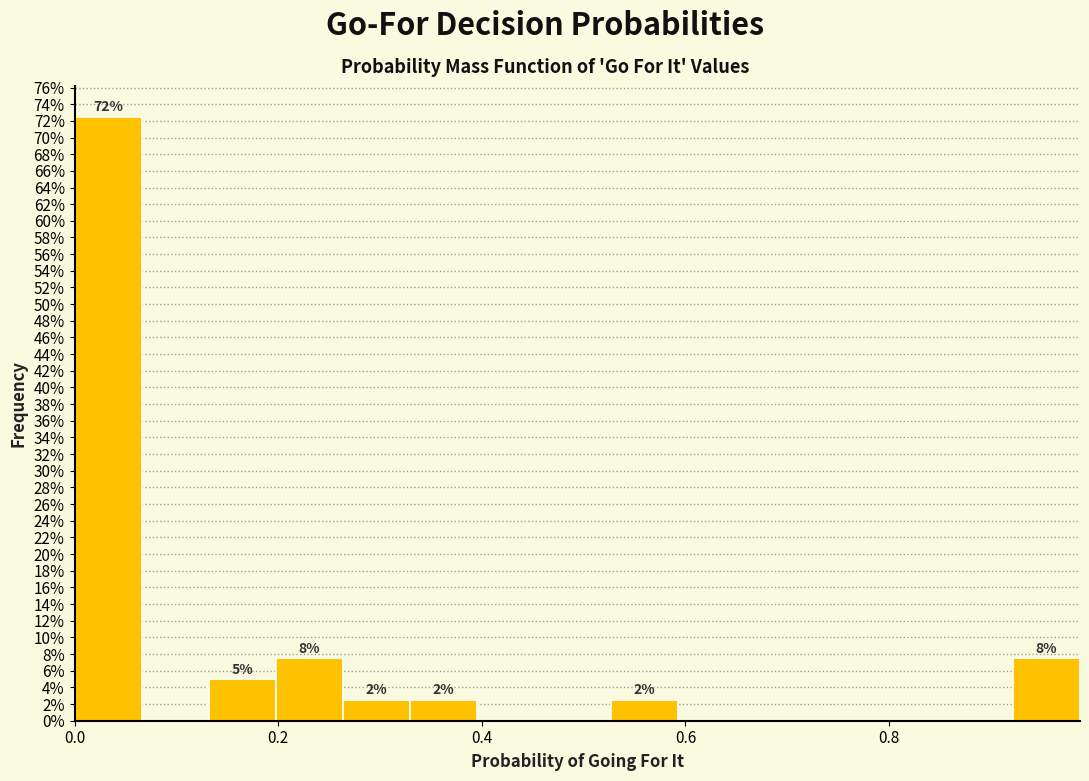

Around what value on the x-axis is the tallest bar? Give the approximate position of its centre, as read against the axis.

0.04